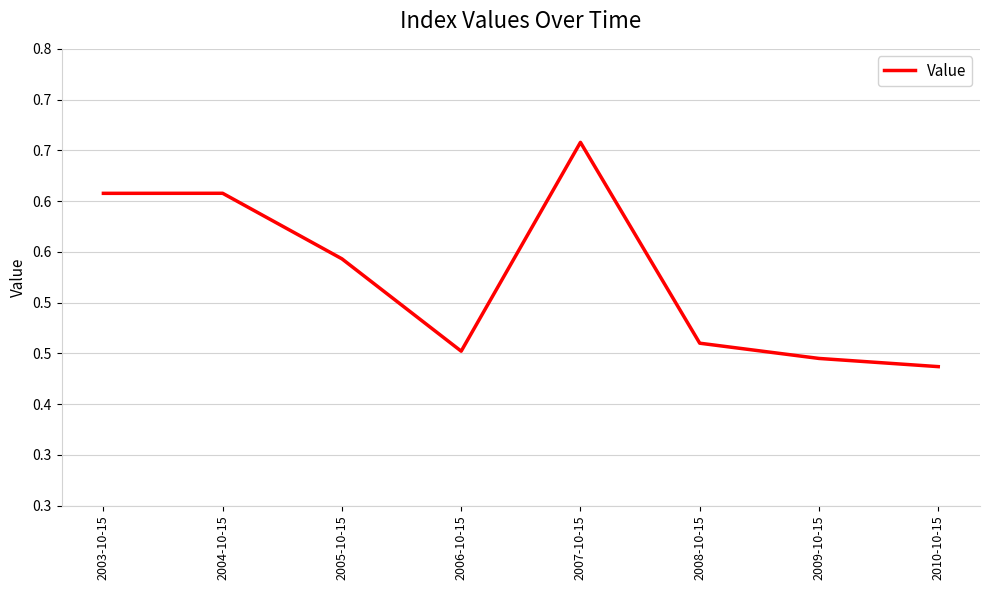

Reading left to right, what are all the values shown in this chart?

0.6	0.6	0.5	0.5	0.7	0.5	0.4	0.4